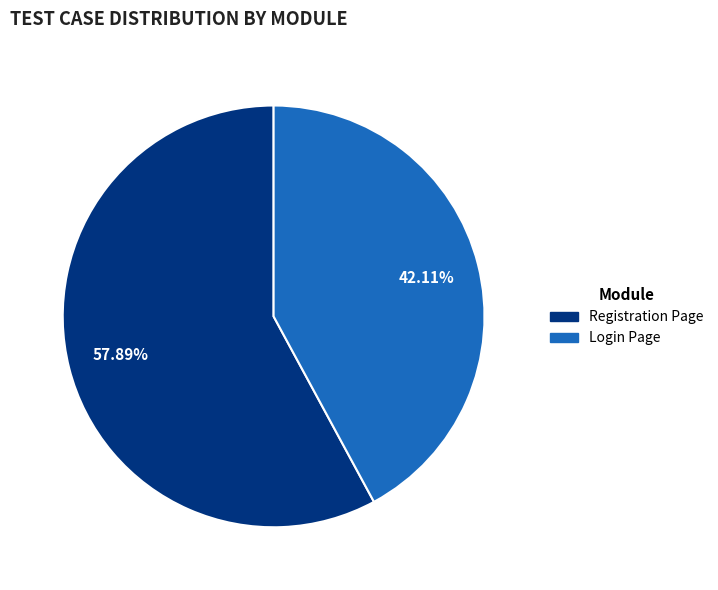

To the nearest percent, what portion does Registration Page represent?

58%